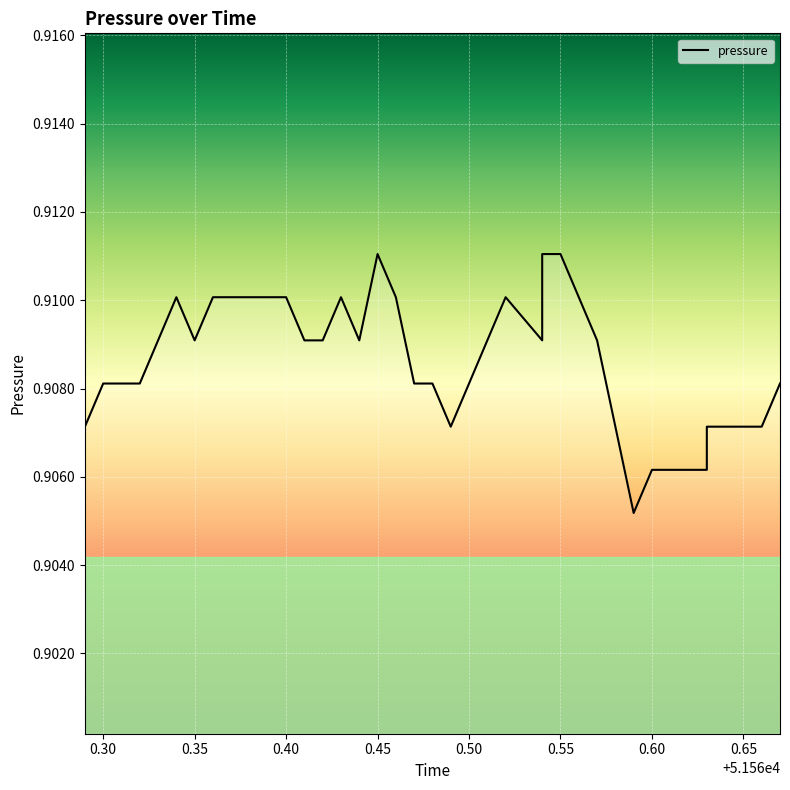

How many values are between 0 and 1?

40